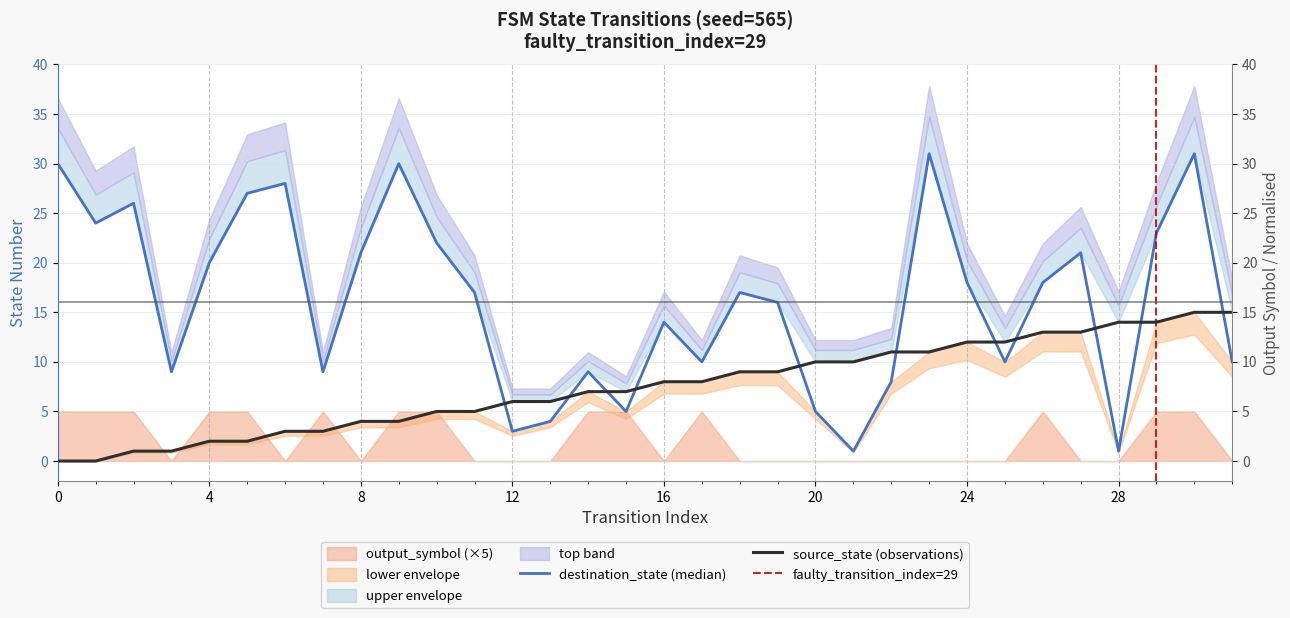

At which label is source_state closest to 7?

14